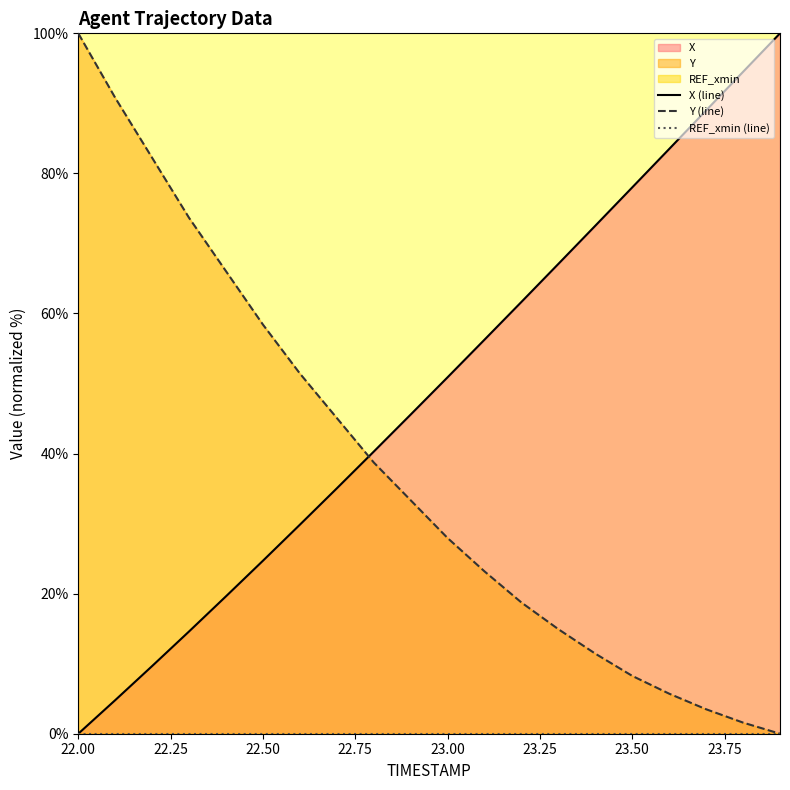

At how many categories does at least one series exceed 46?

17